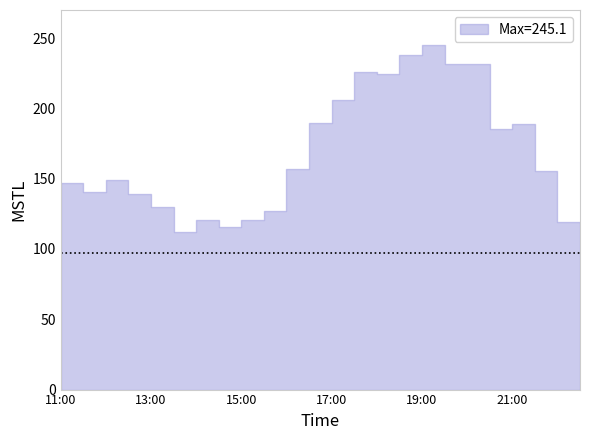

Reading left to right, transcribe all the data shown in this chart.

11:00=147.2	11:30=140.2	12:00=148.8	12:30=138.8	13:00=129.6	13:30=112.3	14:00=120.9	14:30=115.4	15:00=120.6	15:30=126.8	16:00=156.8	16:30=189.4	17:00=206.0	17:30=226.2	18:00=224.4	18:30=237.8	19:00=245.1	19:30=231.7	20:00=231.7	20:30=185.2	21:00=188.9	21:30=155.4	22:00=119.5	22:30=97.1